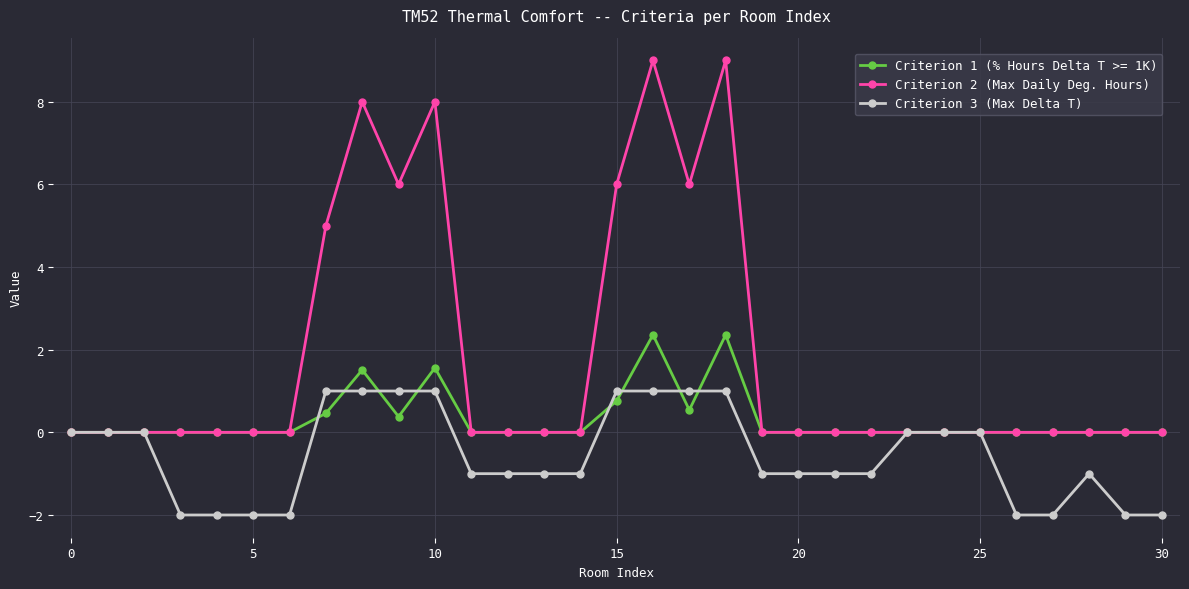

Which series has the largest range (max minus min)?

Criterion 2 (Max Daily Deg. Hours)